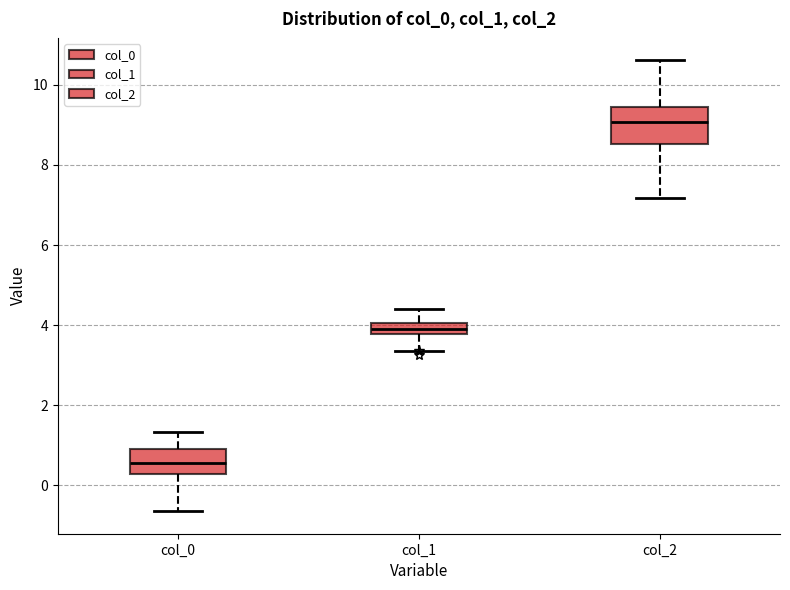

Where does the median line of the box for col_2 sit on the y-axis? The values are not printed on the chart, so give them approximately, as read against the axis.

9.0